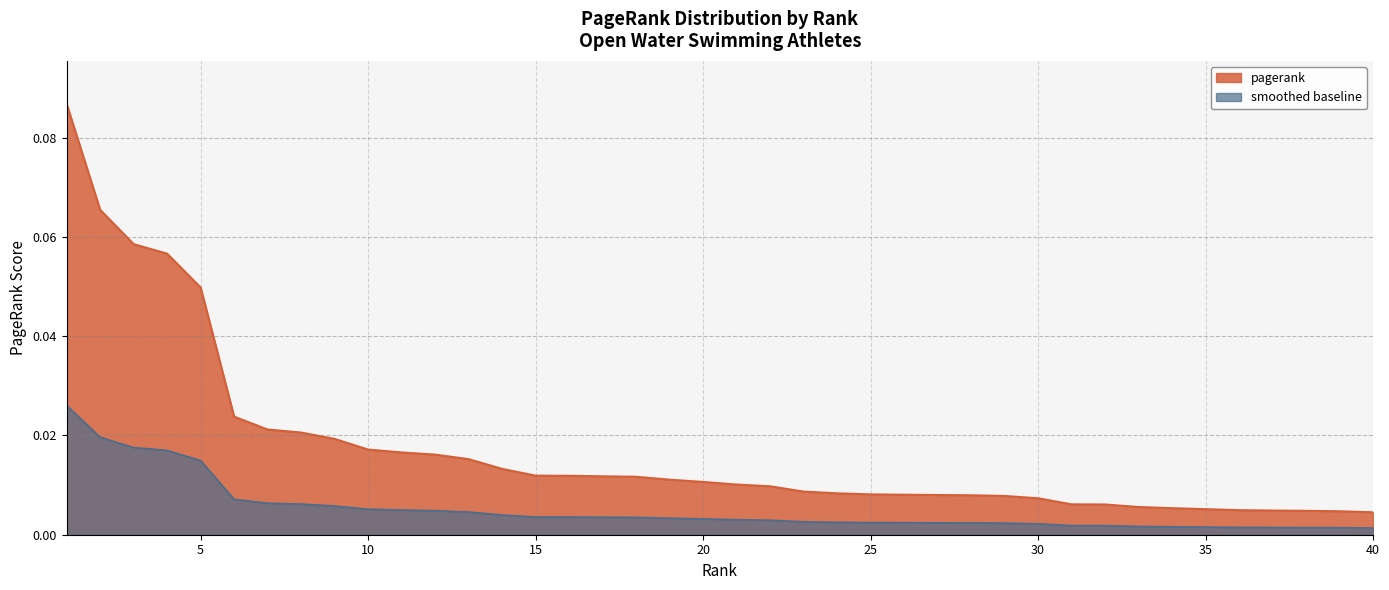

List the labels in order of value, smallest first.

40, 39, 38, 37, 36, 35, 34, 33, 32, 31, 30, 29, 28, 27, 26, 25, 24, 23, 22, 21, 20, 19, 18, 17, 16, 15, 14, 13, 12, 11, 10, 9, 8, 7, 6, 5, 4, 3, 2, 1